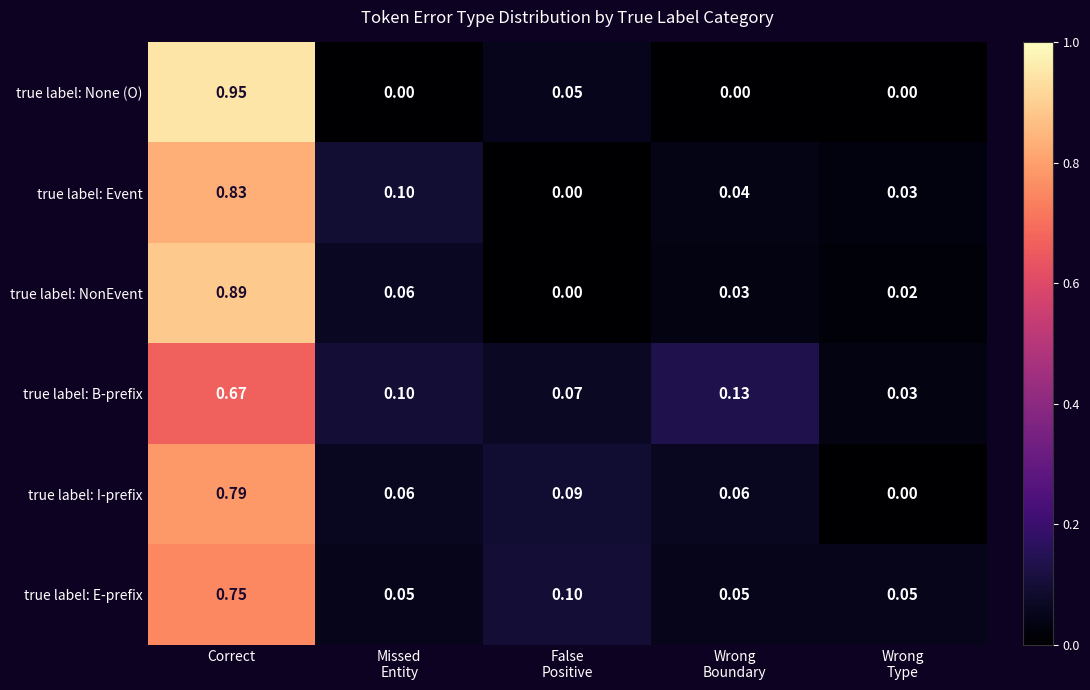

At which category does the chart reach its peak across all series?

Correct